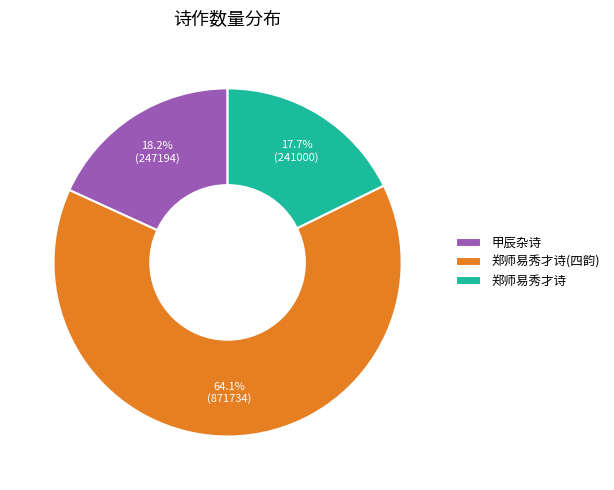

Which category has the biggest portion of the pie?

郑师易秀才诗(四韵)